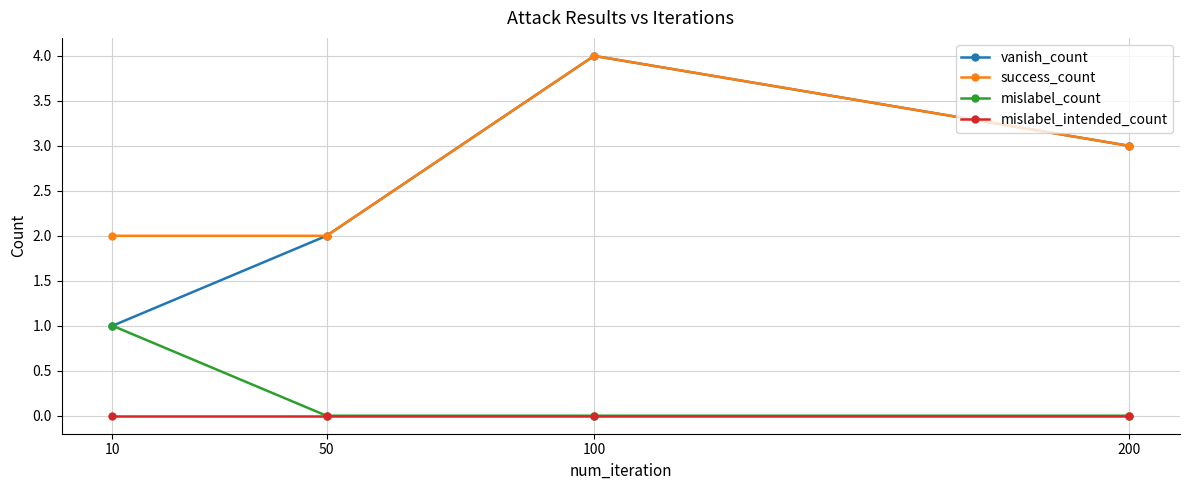

What is the value of the vanish_count point at the 4th from the left?

3